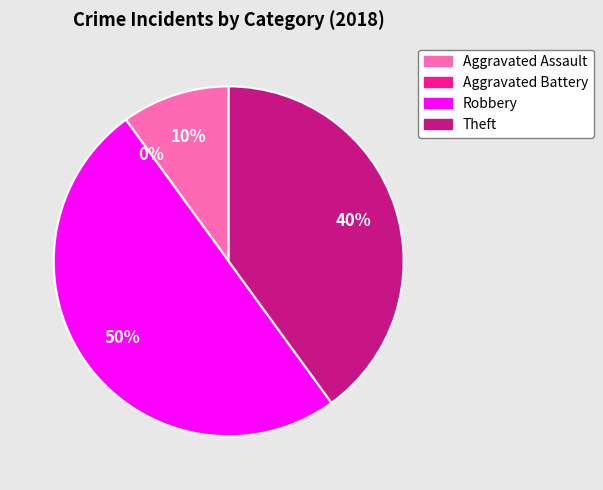

The Aggravated Battery slice represents 0% of the pie. True or false?

True